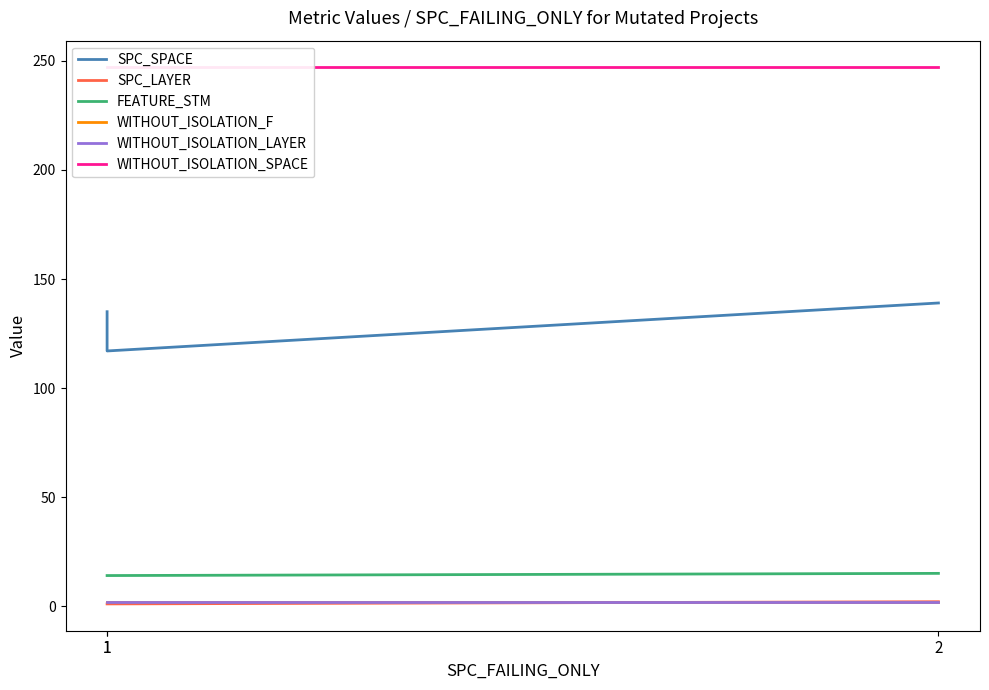

At 1, list the series in order from smallest to largest.

SPC_LAYER, WITHOUT_ISOLATION_F, WITHOUT_ISOLATION_LAYER, FEATURE_STM, SPC_SPACE, WITHOUT_ISOLATION_SPACE